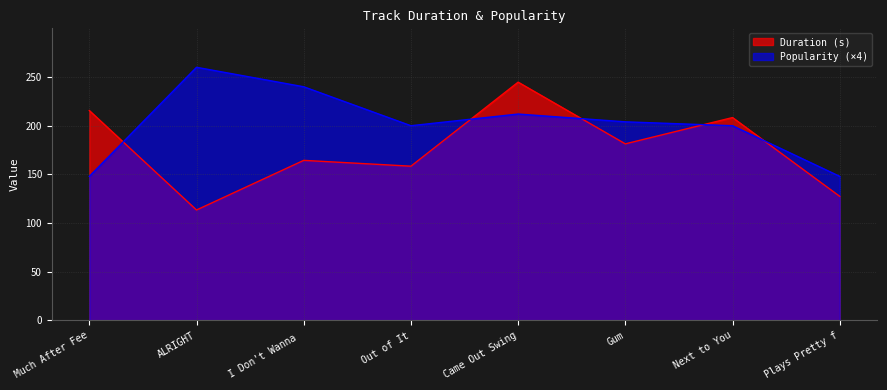

What is the value of the Popularity point at the 4th from the left?

200.0